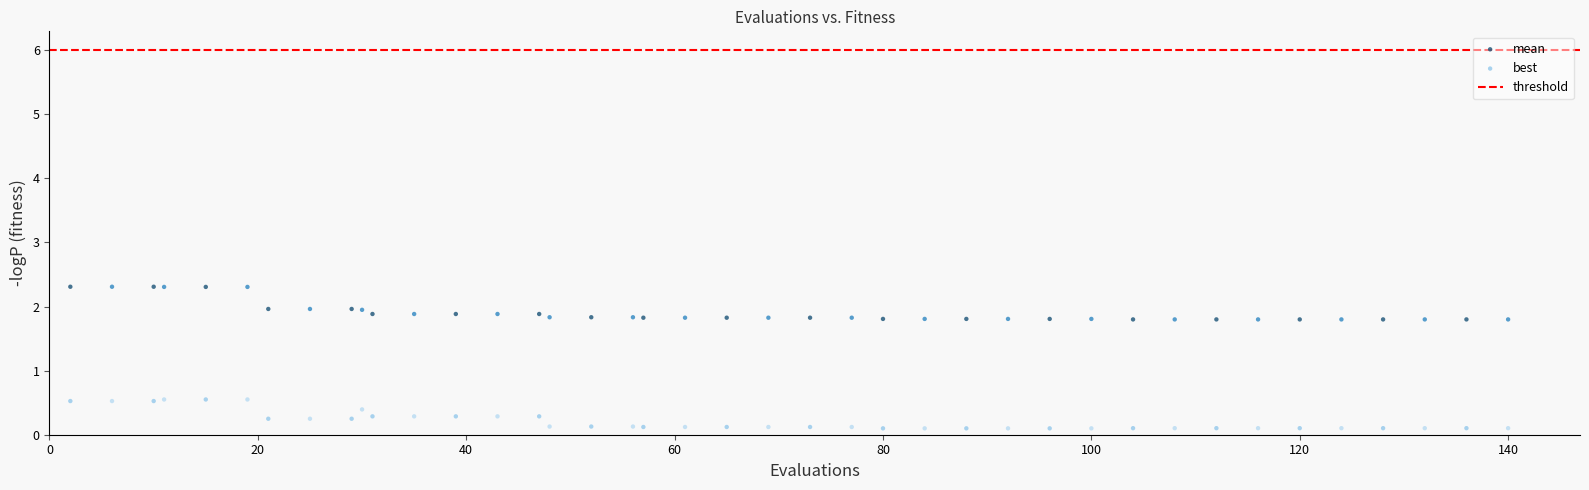

Which series reaches the minimum Y coordinate?

best